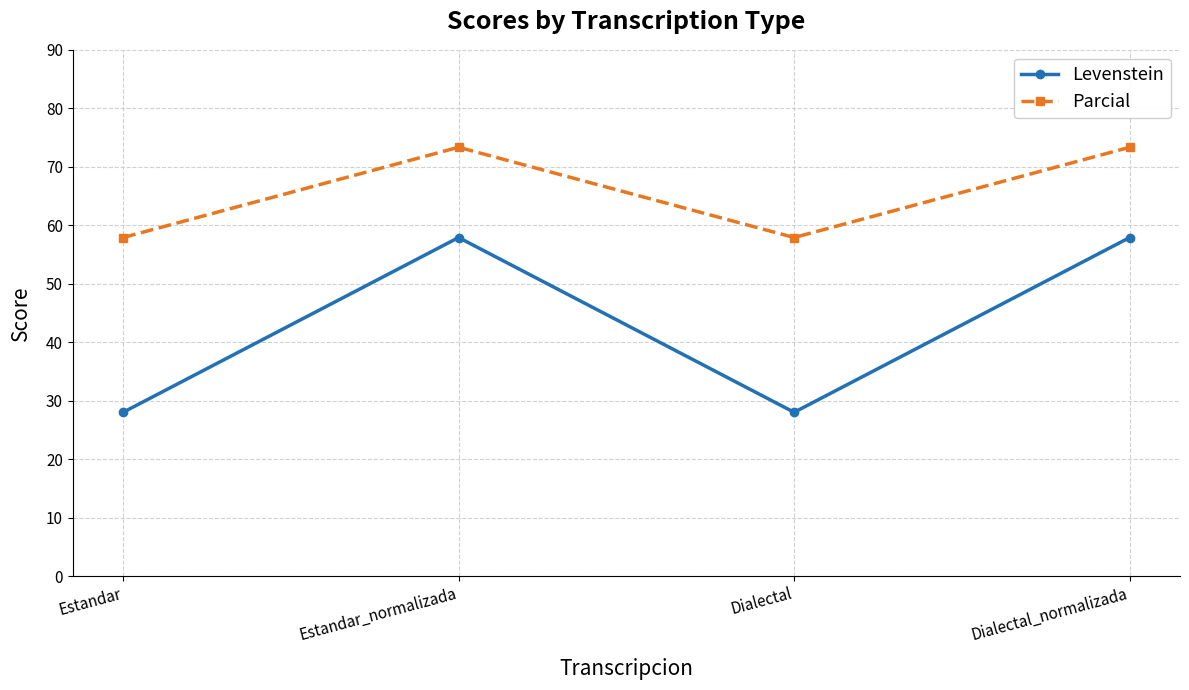

Does the chart have visible grid lines?

Yes